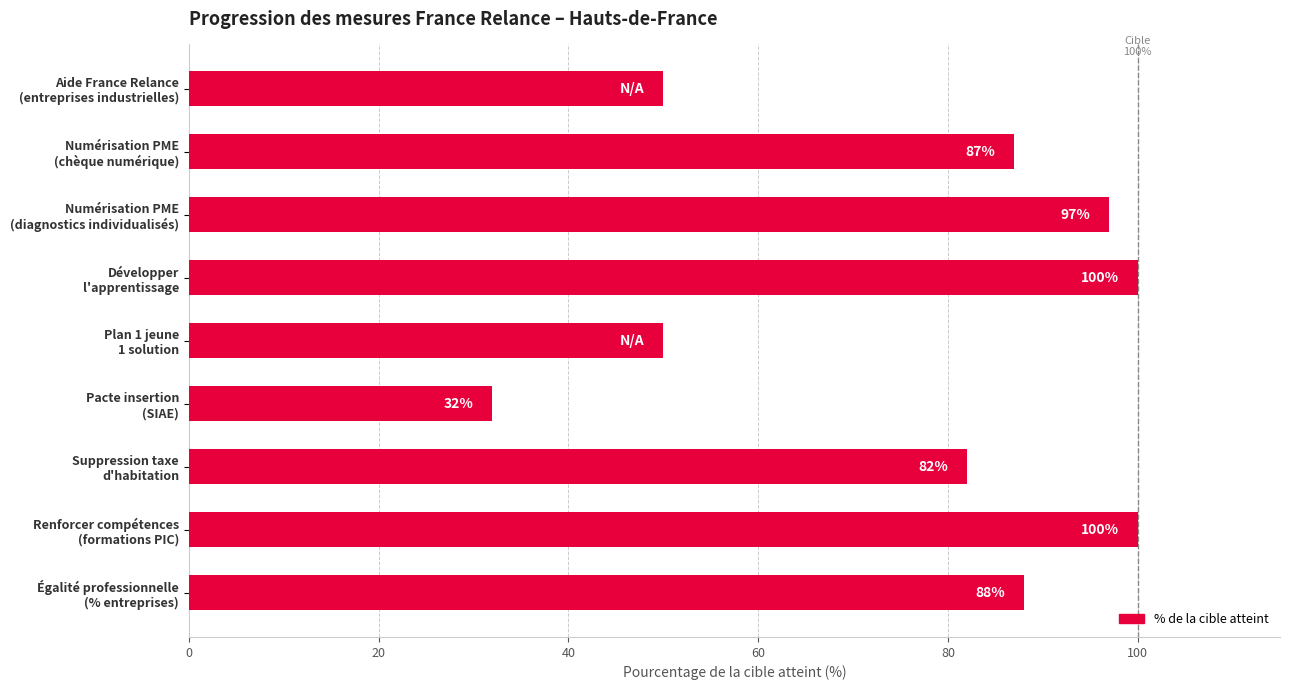

How many bars are there in total?

9